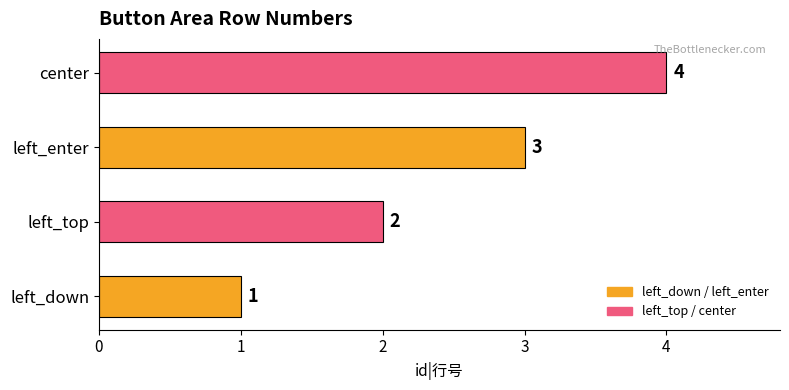

The chart shows a value of 2 at left_top. True or false?

True